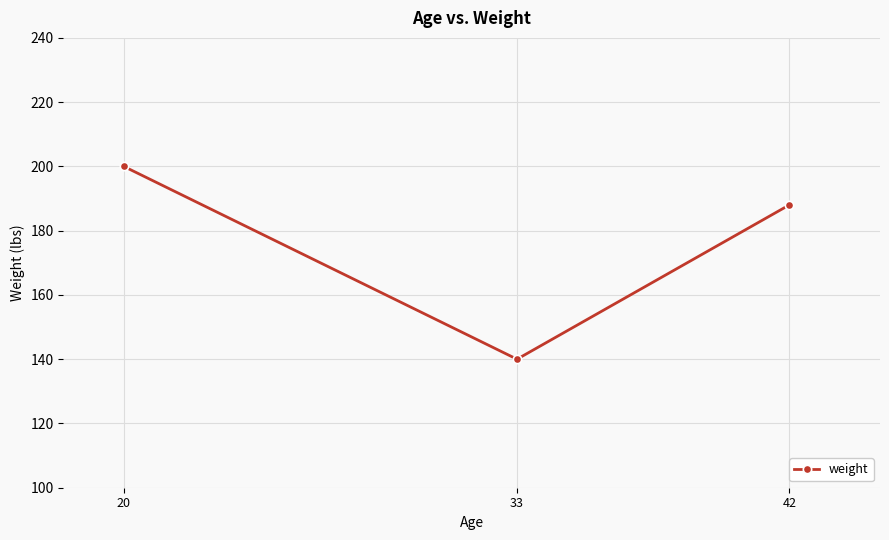

At which category does the chart reach its peak across all series?

20